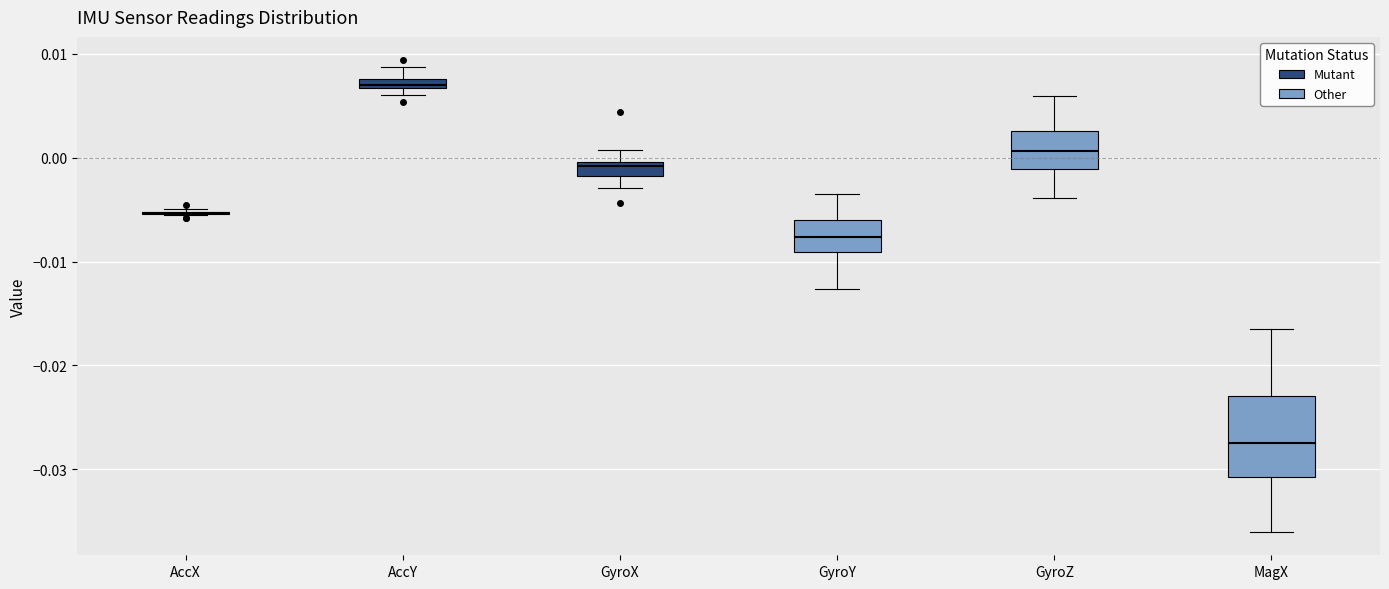

Comparing the boxes themselves (not the whiskers), which one is the tallest?

MagX